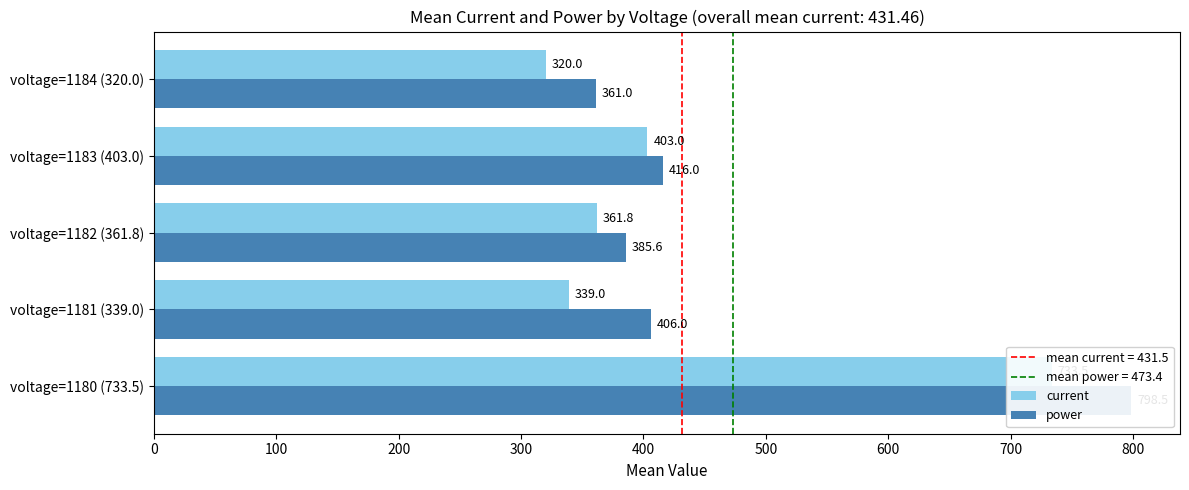

How many values in the current series are below 361?

2